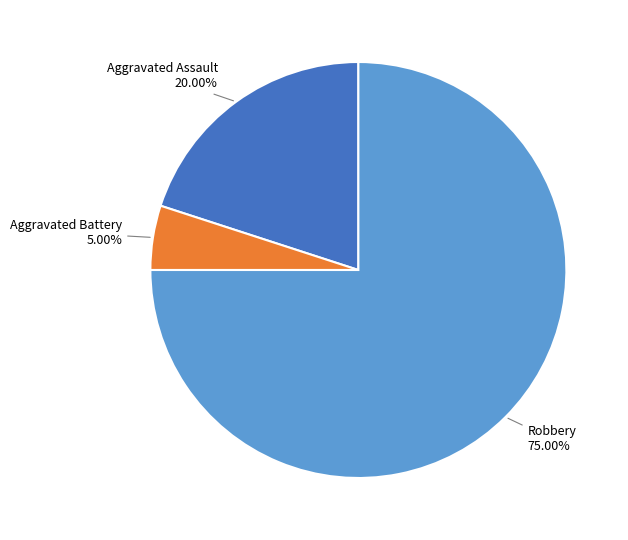

Which slice is the largest?

Robbery 75.00%